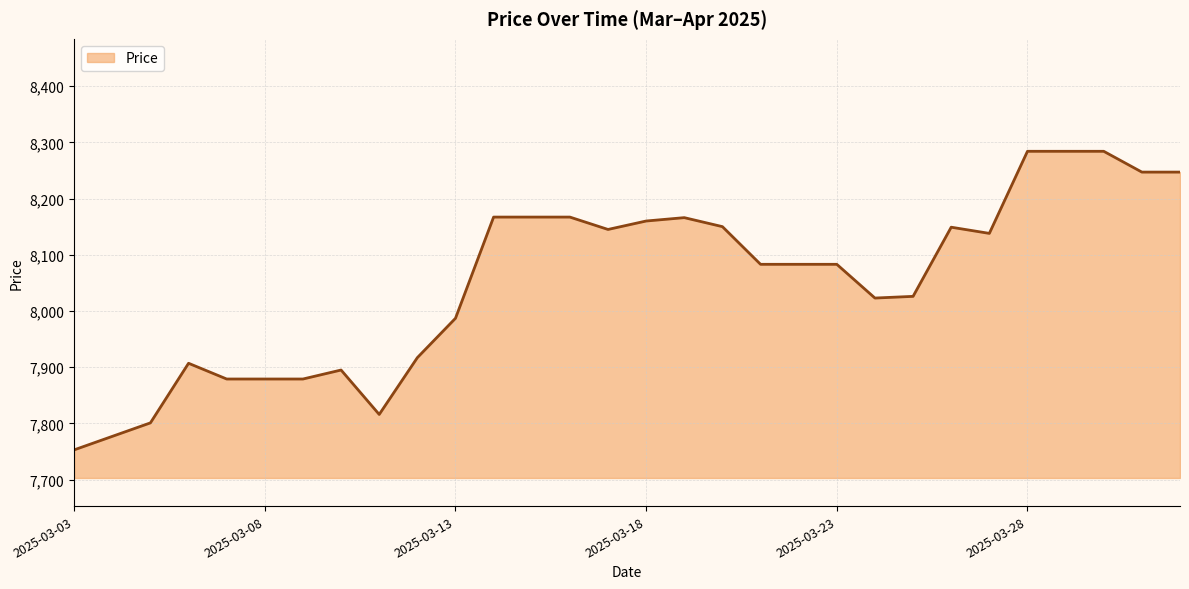

What is the smallest value displayed?

7753